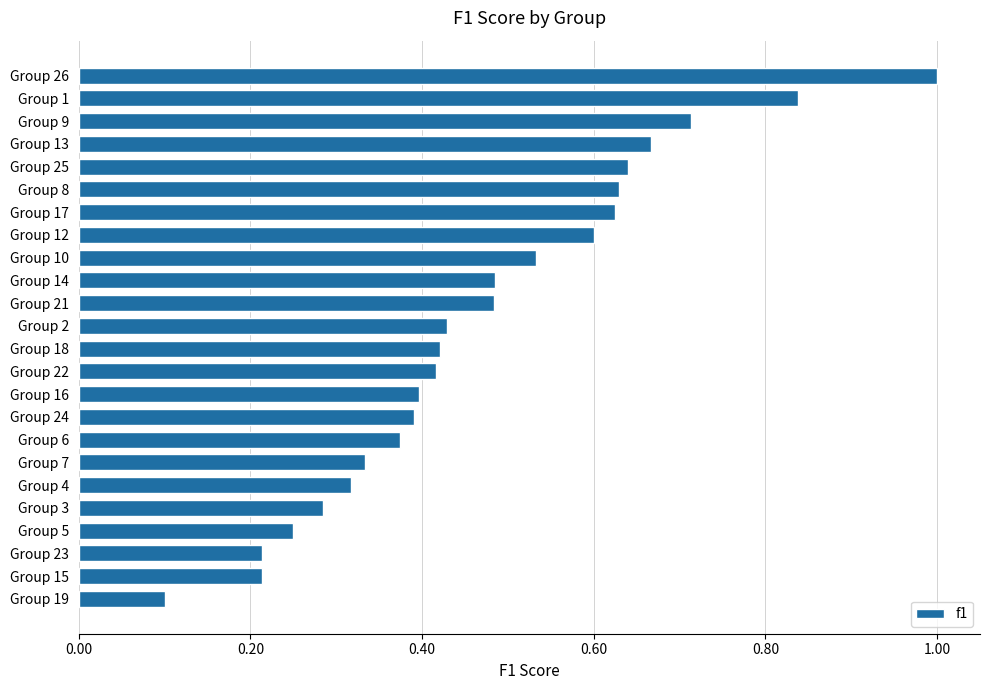

The value at Group 25 is 0.6. True or false?

True